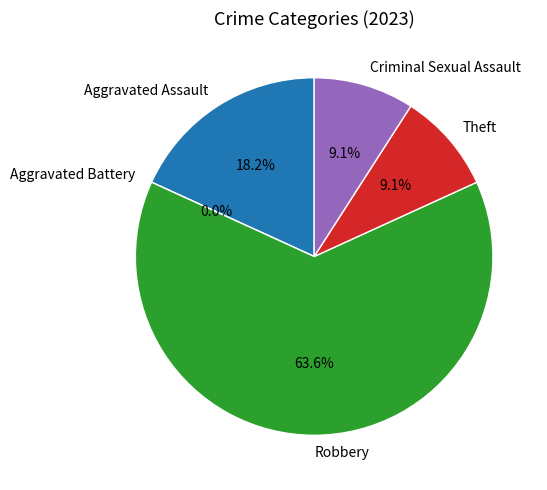

To the nearest percent, what is the combined percentage of Robbery and Aggravated Assault?

82%